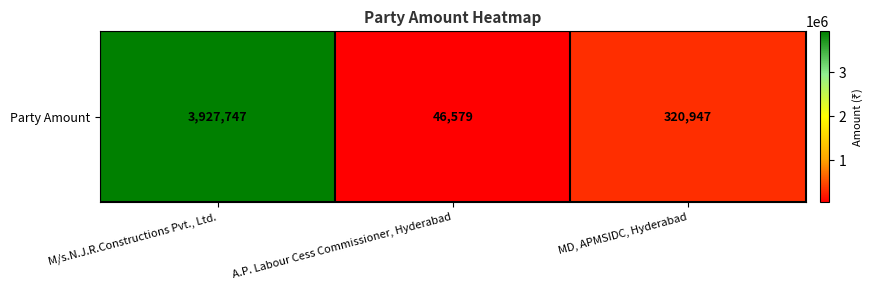

List the labels in order of value, largest first.

M/s.N.J.R.Constructions Pvt., Ltd., MD, APMSIDC, Hyderabad, A.P. Labour Cess Commissioner, Hyderabad